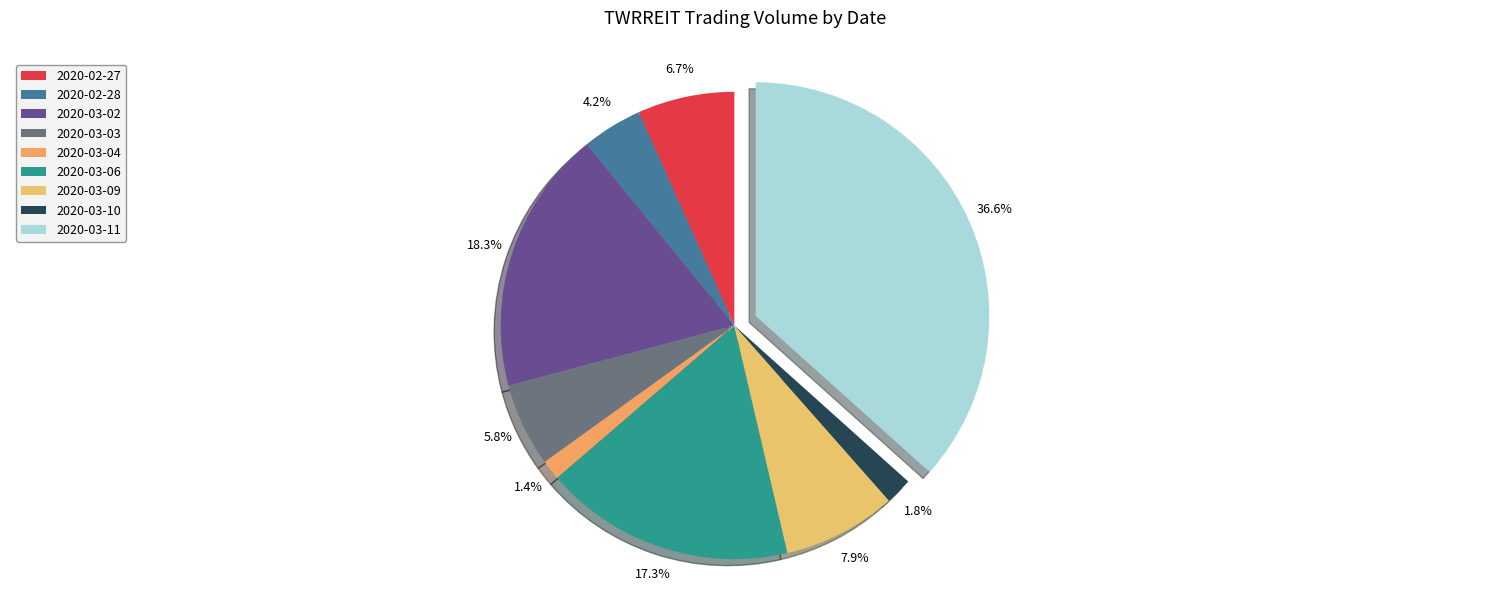

To the nearest percent, what percentage of the pie is 2020-02-27?

7%